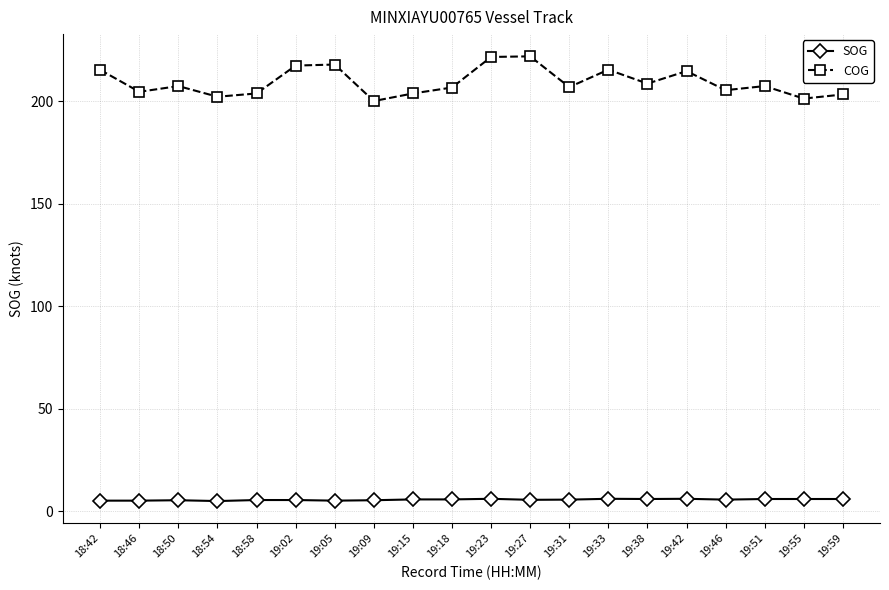

True or false: COG has more than 1 interior local peaks.

True